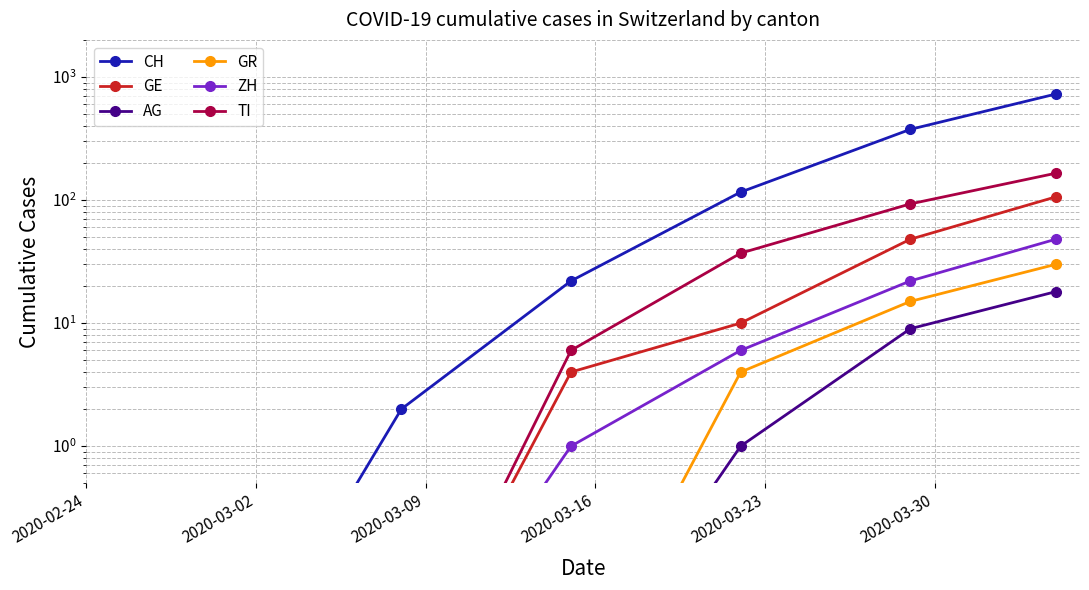

What is the total value across all series at 2020-03-30?

562.0